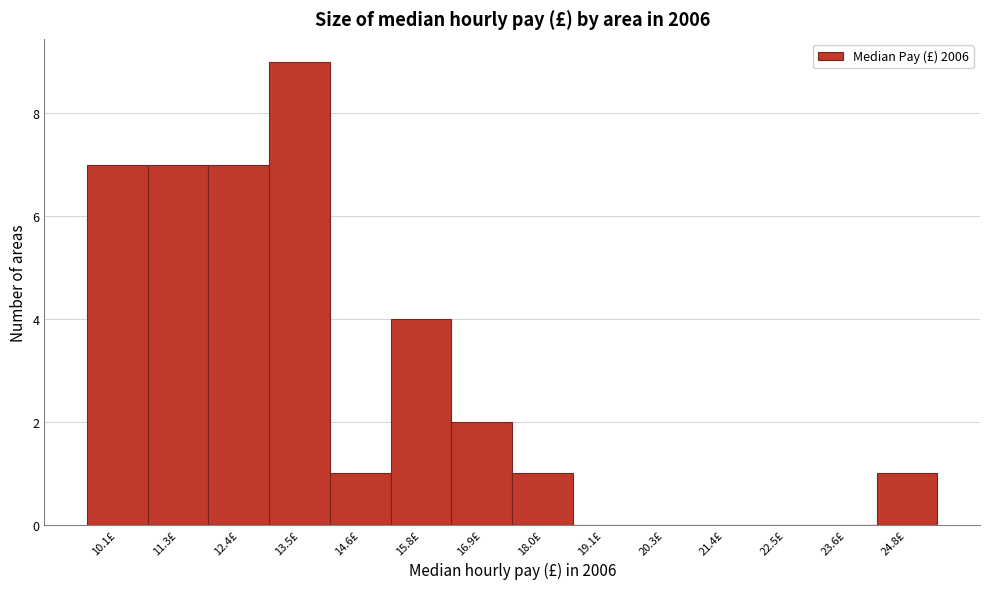

Reading left to right, extract all data points from this chart.

10.1£=7	11.3£=7	12.4£=7	13.5£=9	14.6£=1	15.8£=4	16.9£=2	18.0£=1	19.1£=0	20.3£=0	21.4£=0	22.5£=0	23.6£=0	24.8£=1